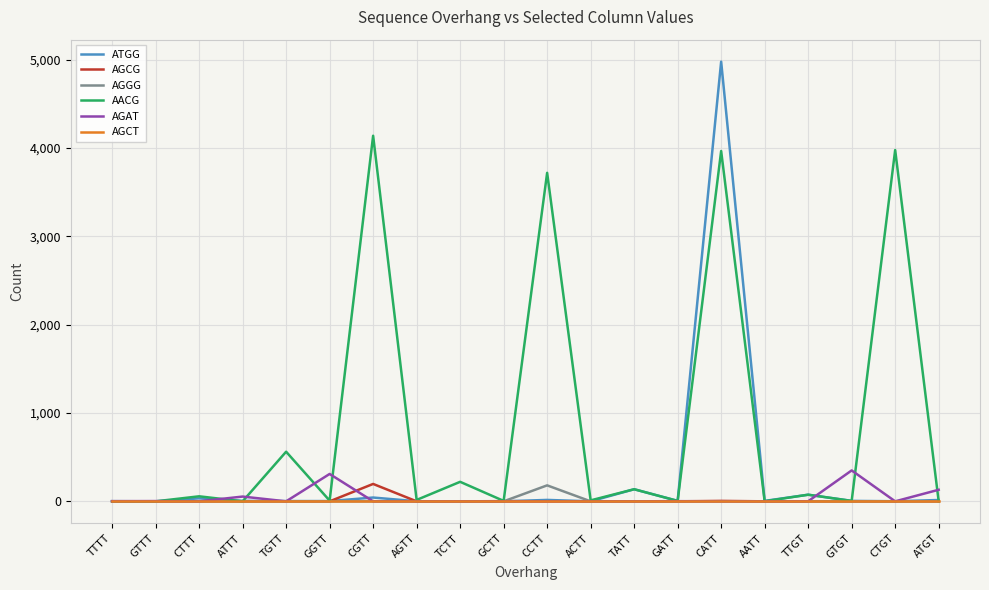

What is the difference between the AGAT values at GATT and ACTT?

2